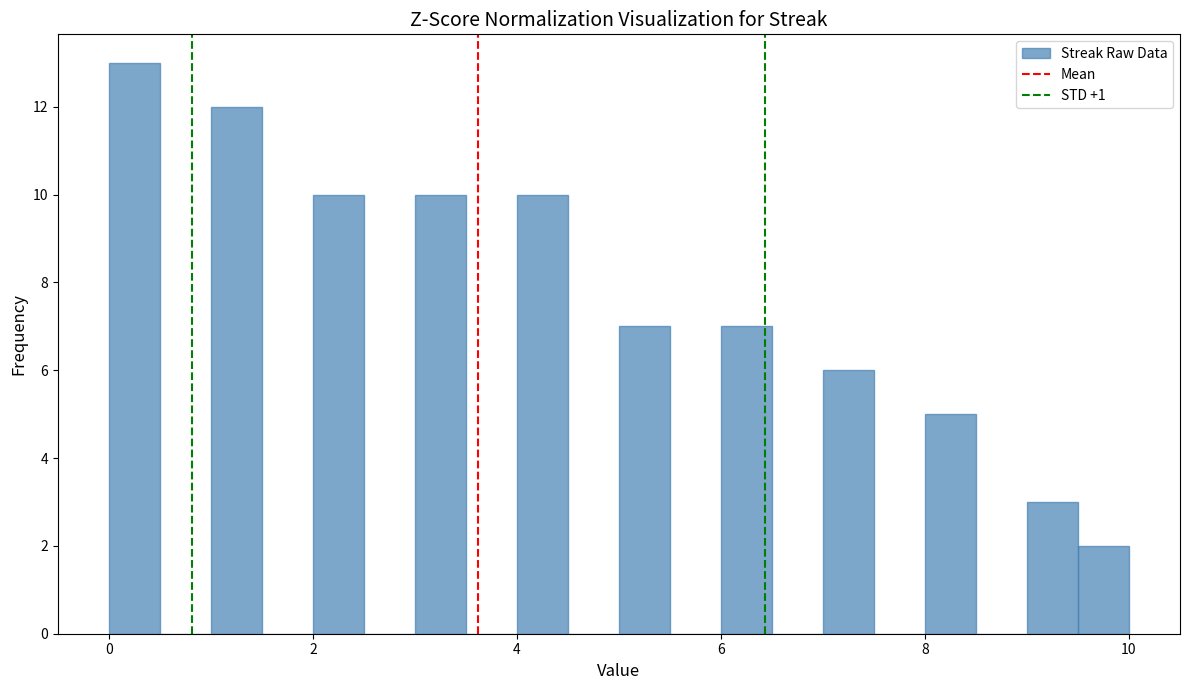

Around what value on the x-axis is the tallest bar? Give the approximate position of its centre, as read against the axis.

0.2